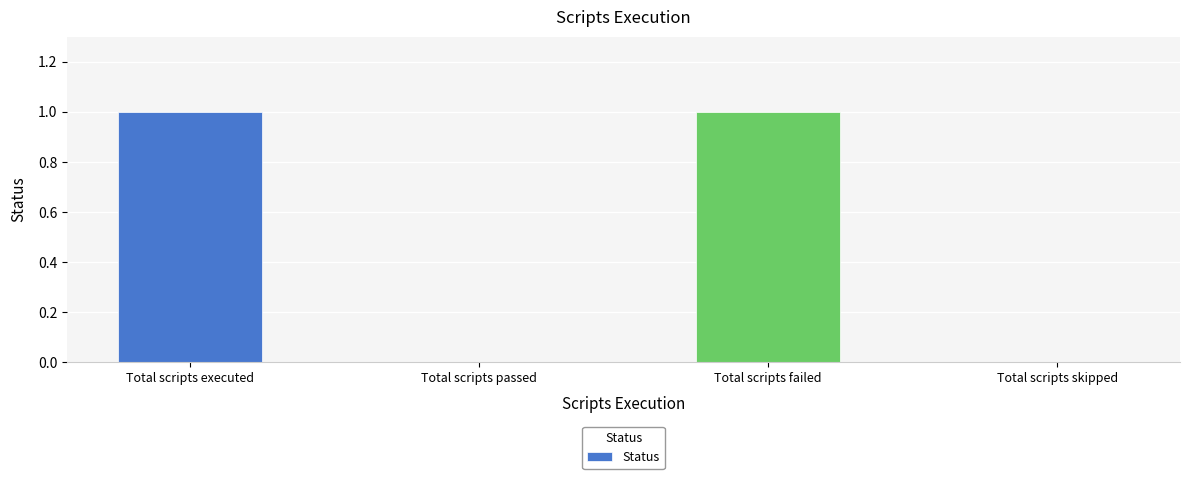

What is the ratio of the value at Total scripts executed to the value at Total scripts failed?

1.0